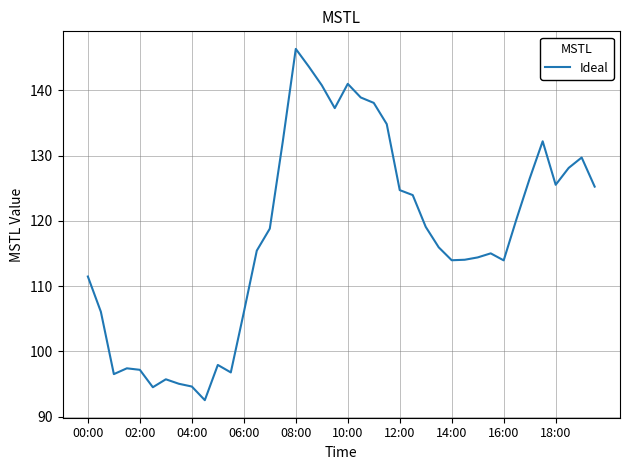

What is the difference between the maximum and minimum values?

53.8